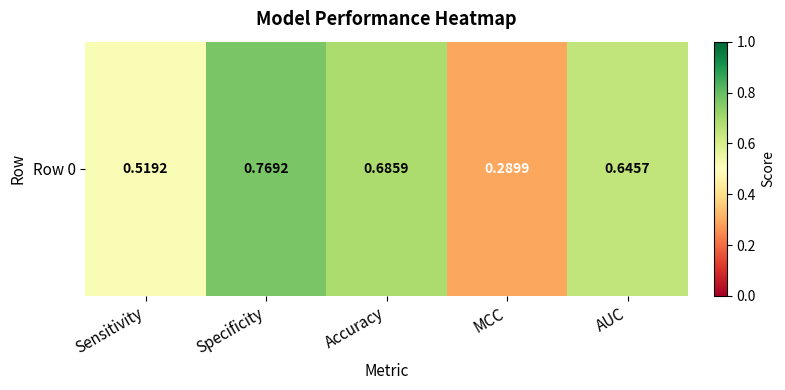

Reading left to right, transcribe all the data shown in this chart.

0.5	0.8	0.7	0.3	0.6